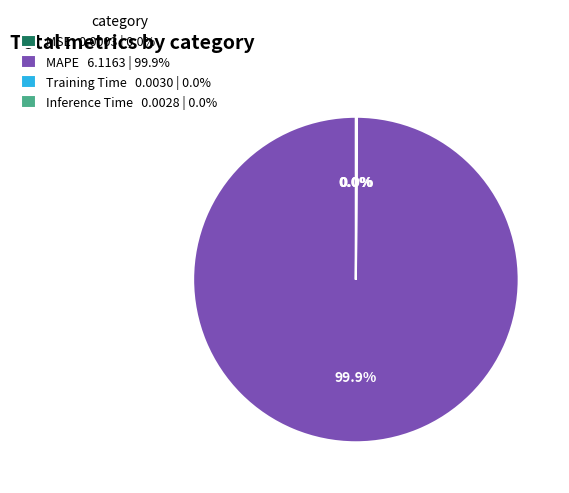

Does MAPE 6.1163 | 99.9% represent more than half of the total?

Yes